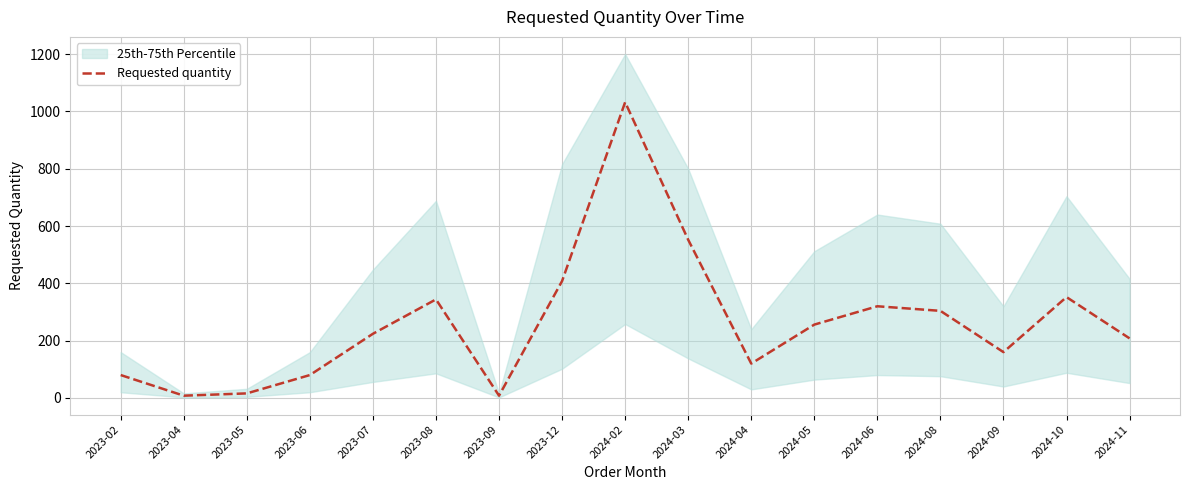

What is the difference between the second highest and minimum values?

544